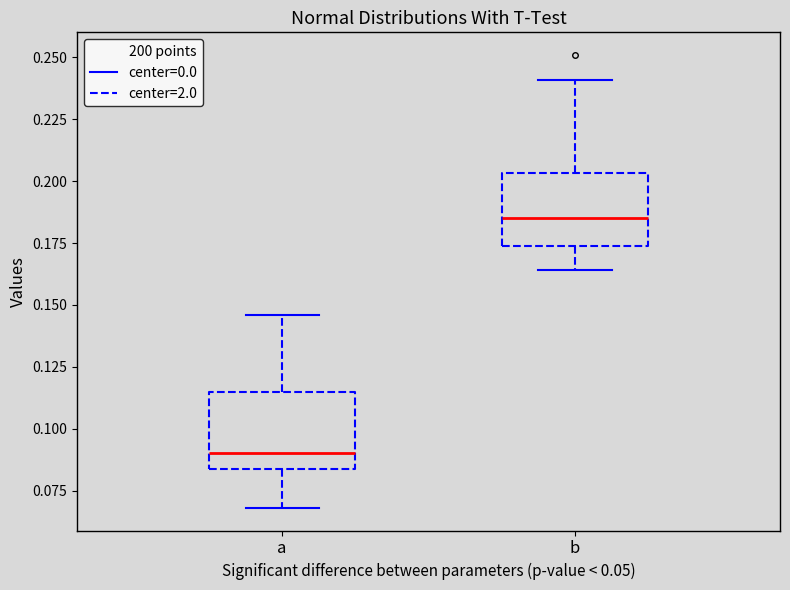

Which box's median line is the highest?

b